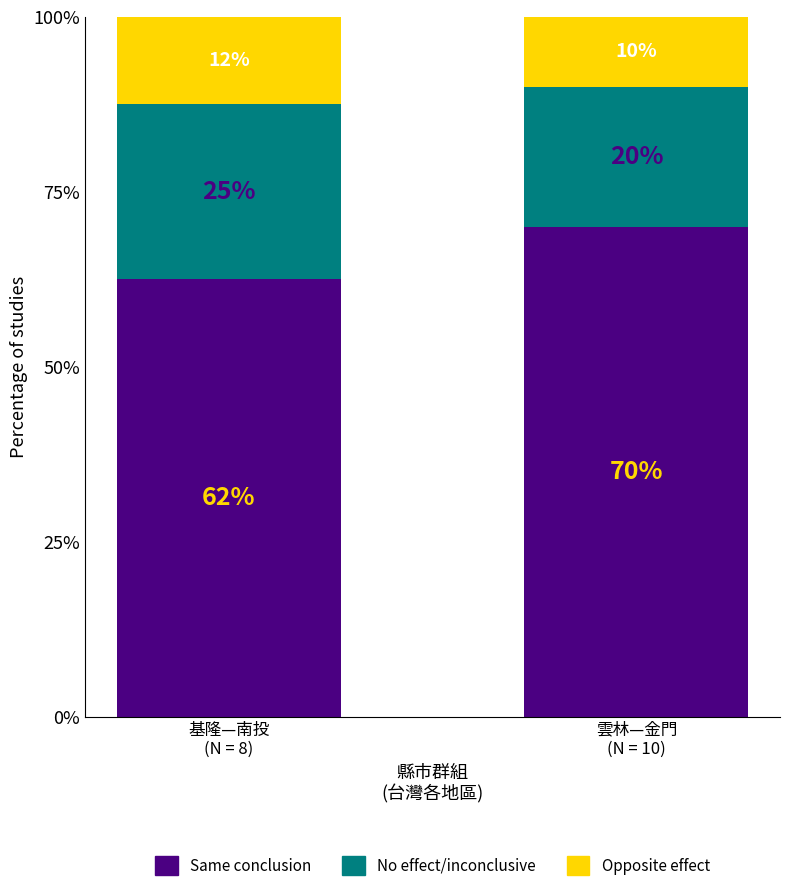

What is the lowest value of the Same conclusion series?

62.5